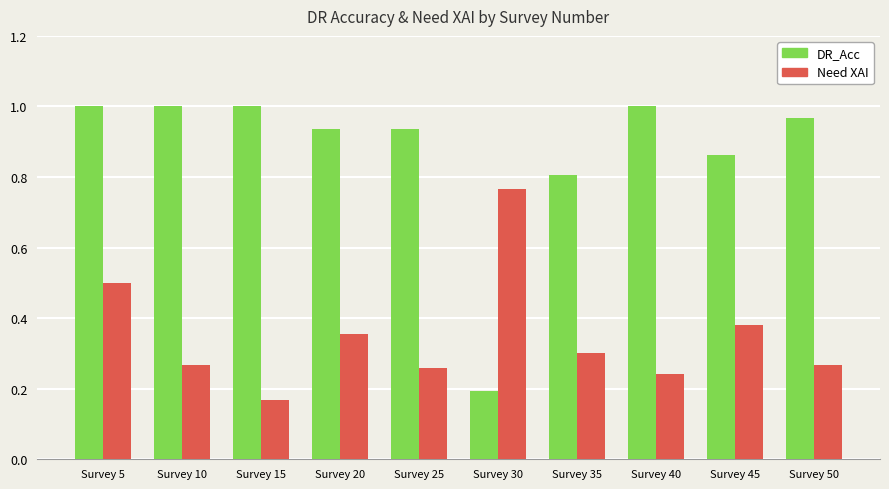

What are all the series names shown in the legend?

DR_Acc, Need XAI